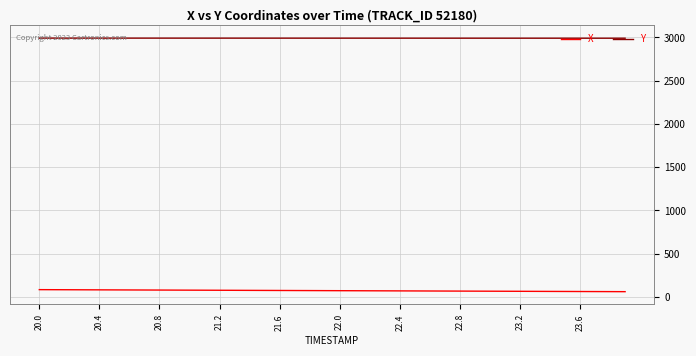

Which series has the largest total across all categories?

Y